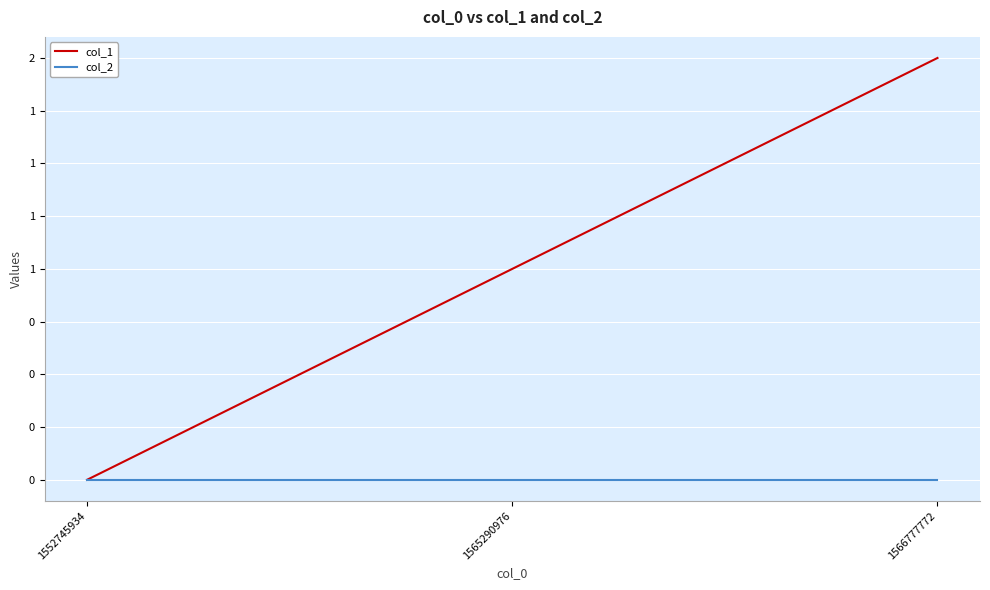

What are all the series names shown in the legend?

col_1, col_2